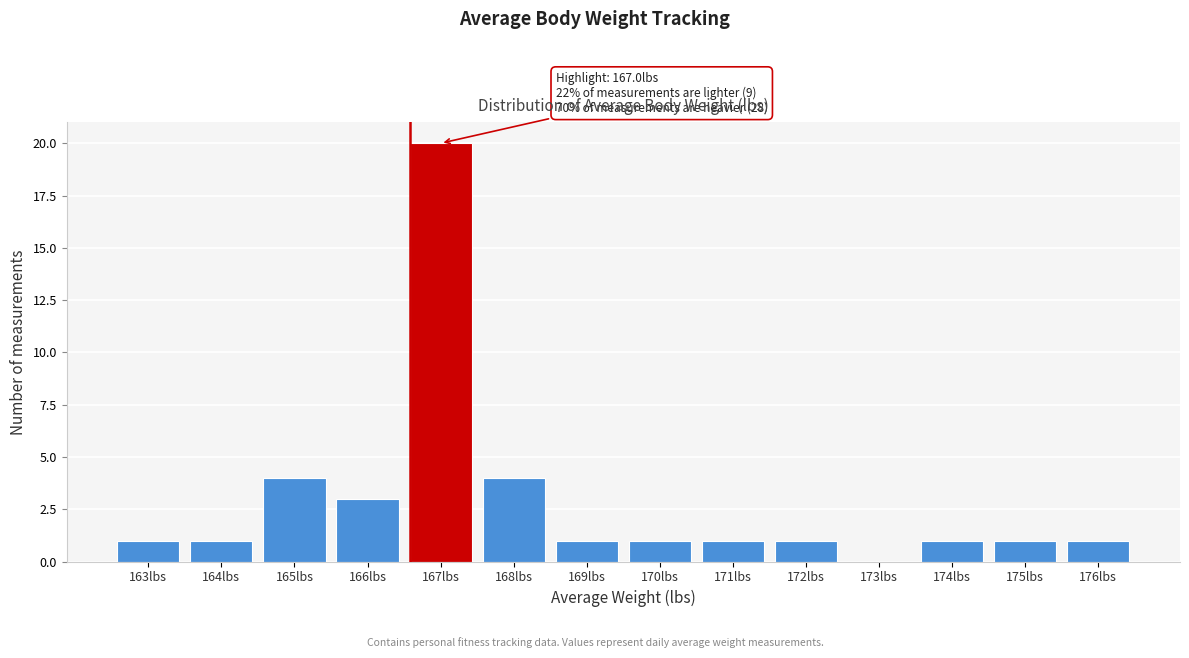

Reading right to left, transcribe all the data shown in this chart.

176lbs=1	175lbs=1	174lbs=1	173lbs=0	172lbs=1	171lbs=1	170lbs=1	169lbs=1	168lbs=4	167lbs=20	166lbs=3	165lbs=4	164lbs=1	163lbs=1